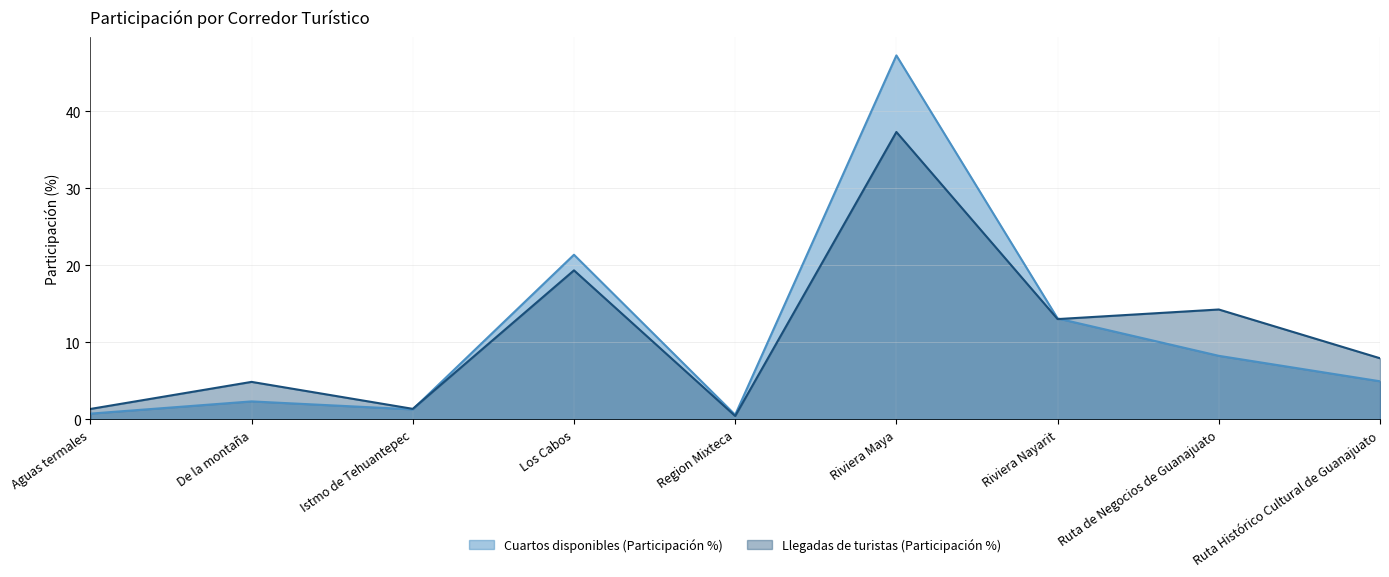

What is the difference between the maximum and minimum values in the Llegadas de turistas (Participación %) series?

36.9